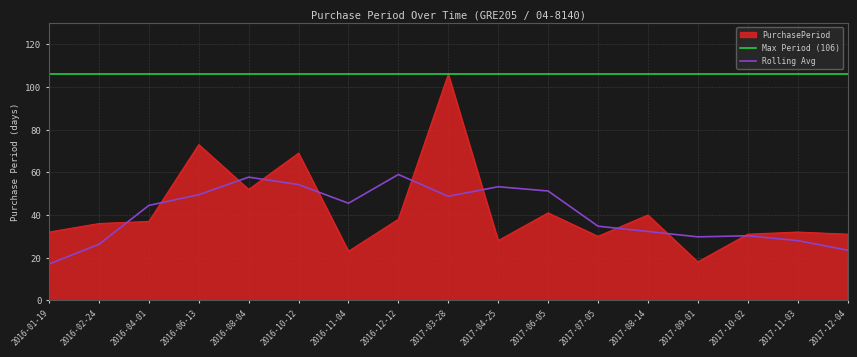

Where is the first local minimum?

2016-08-04